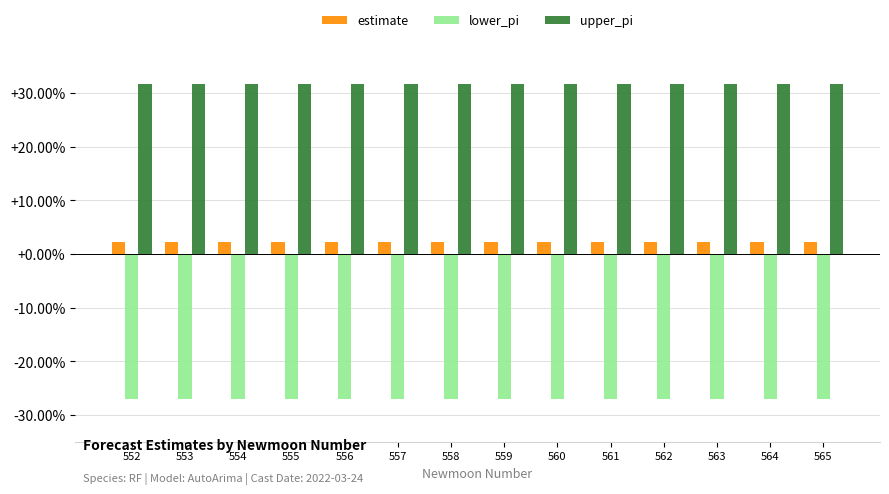

True or false: upper_pi has a value of 0.6 at 560.

False